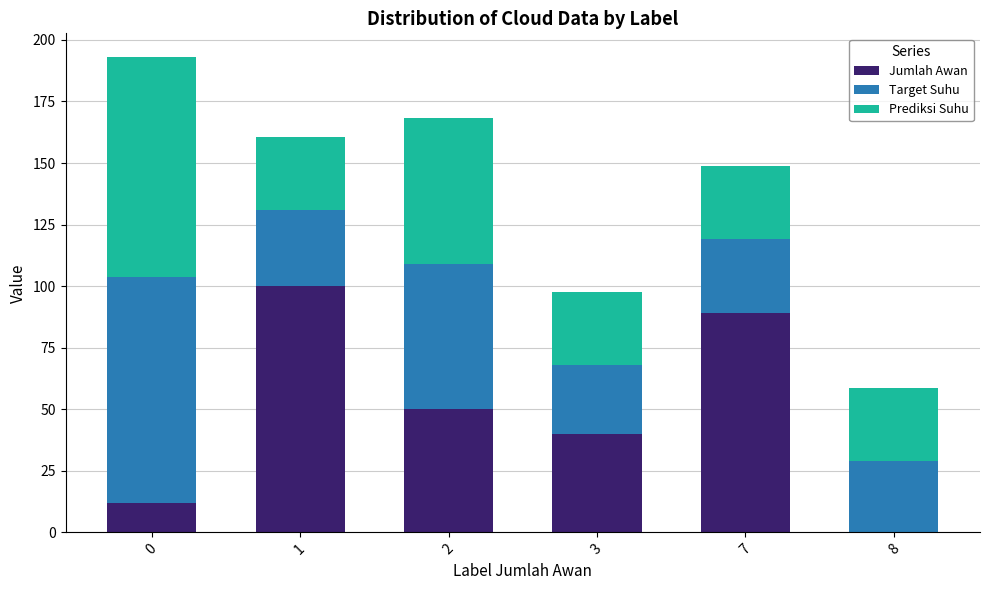

What is the total value across all series at 0?

193.0